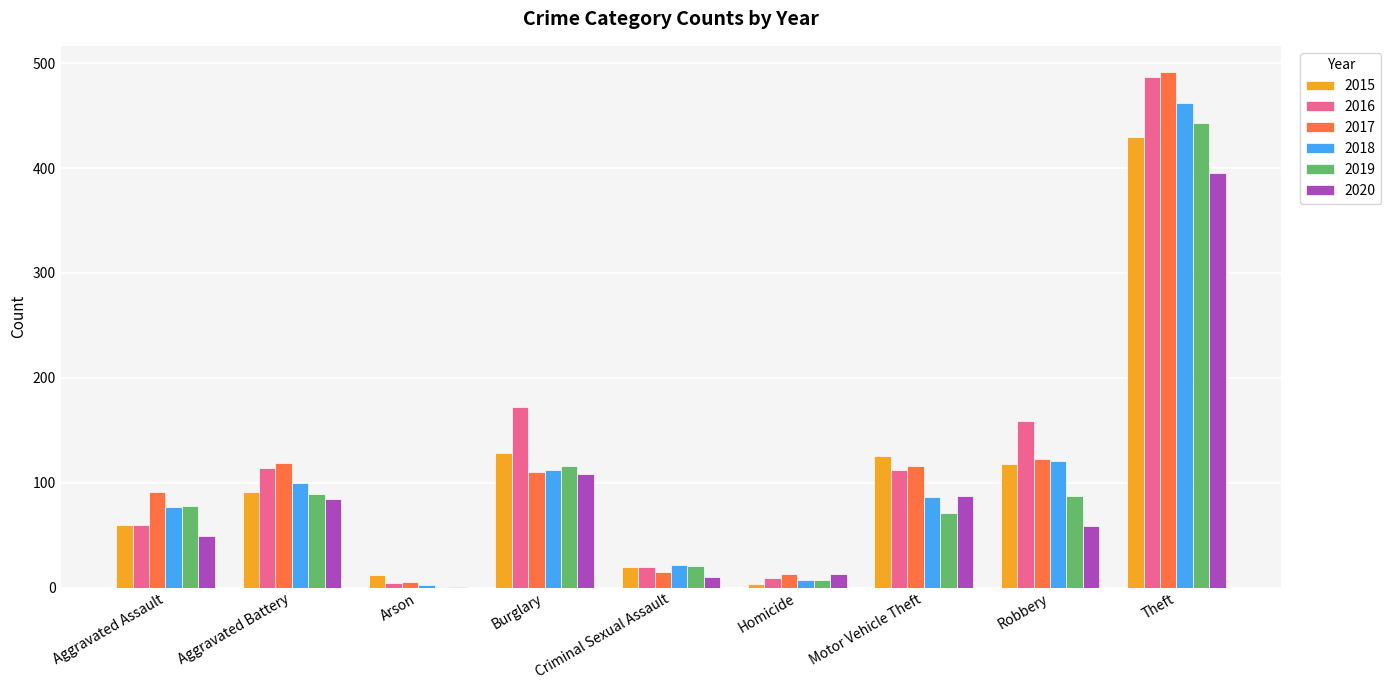

What is the average value of the 2019 series?

101